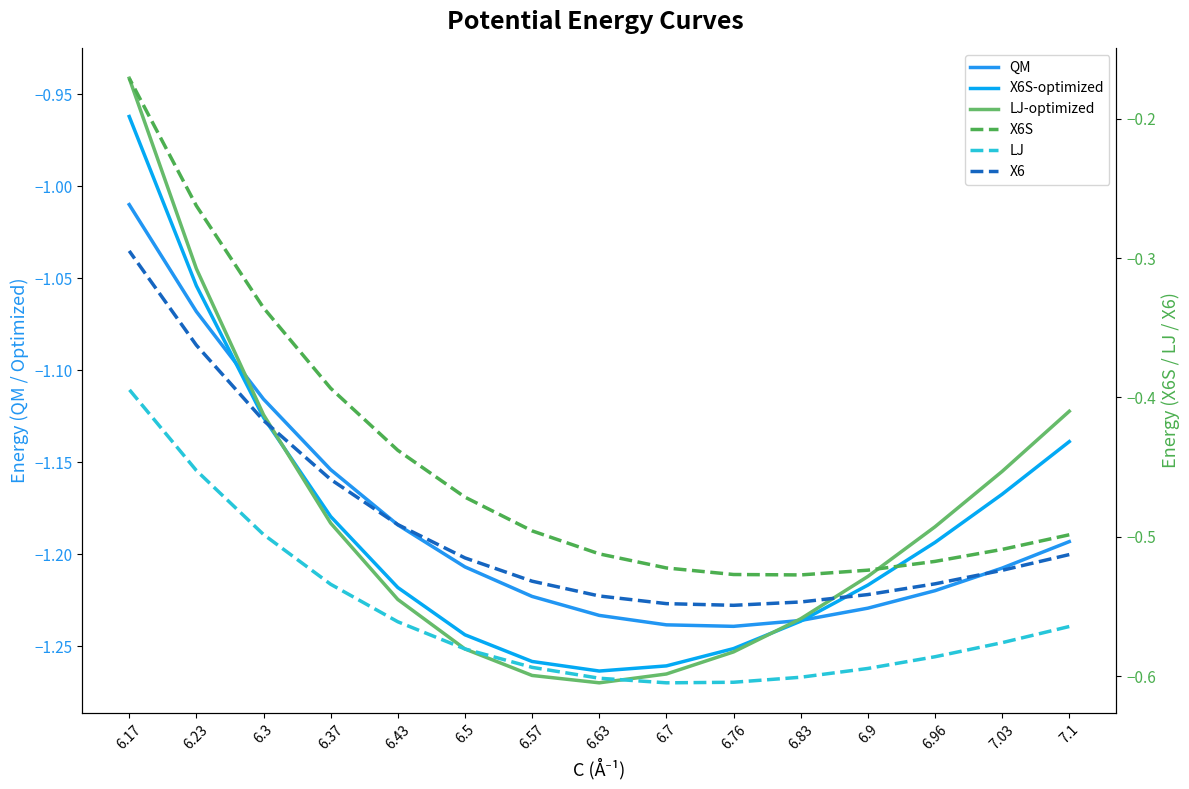

Rank the series at 6.43 from lowest to highest value.

LJ-optimized, X6S-optimized, QM, LJ, X6, X6S